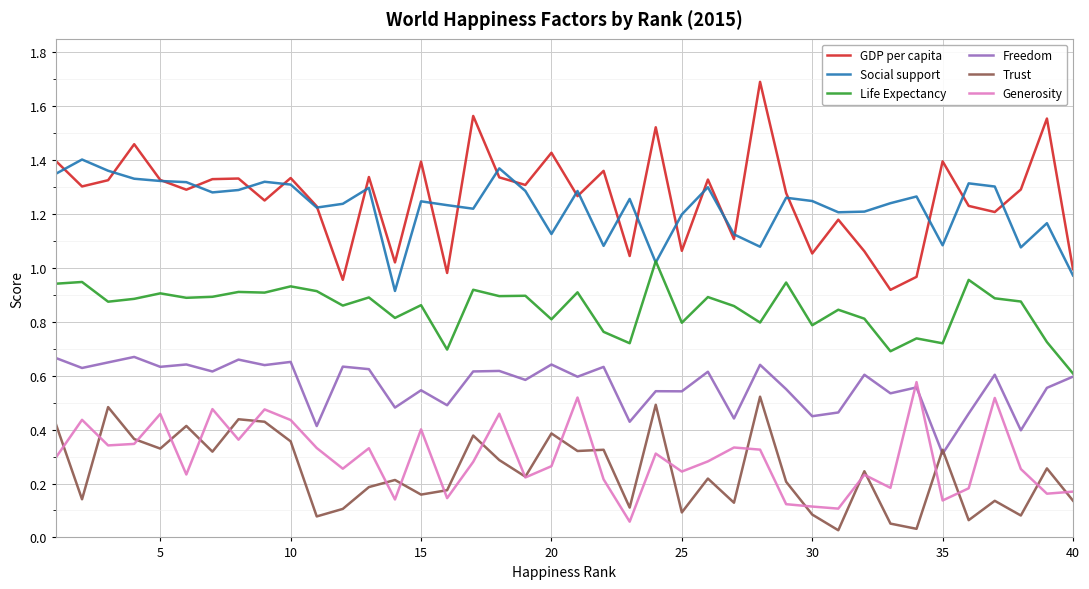

True or false: GDP per capita and Life Expectancy intersect in this chart.

False